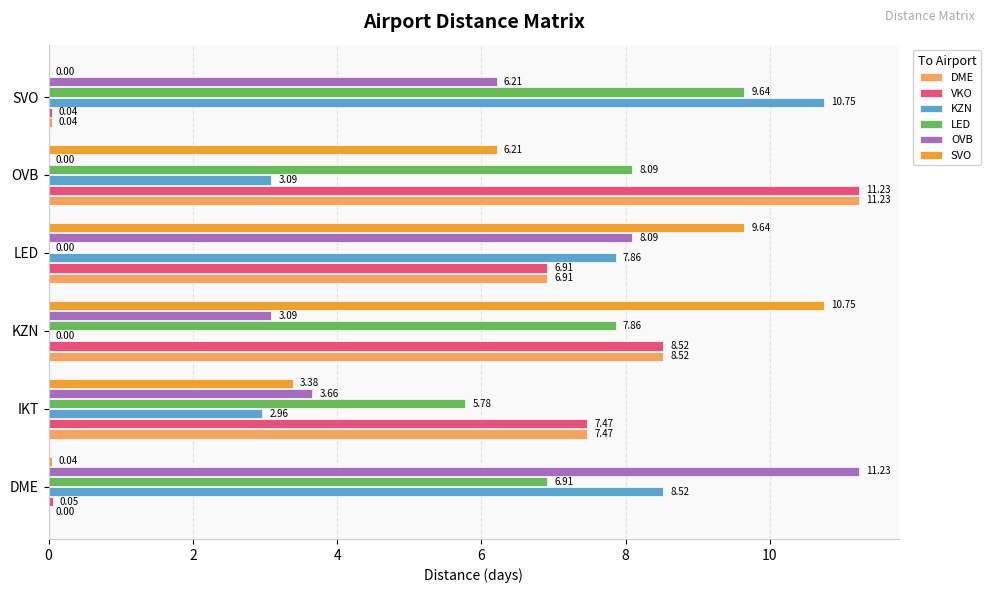

What is the sum of the LED values at SVO and LED?

9.6